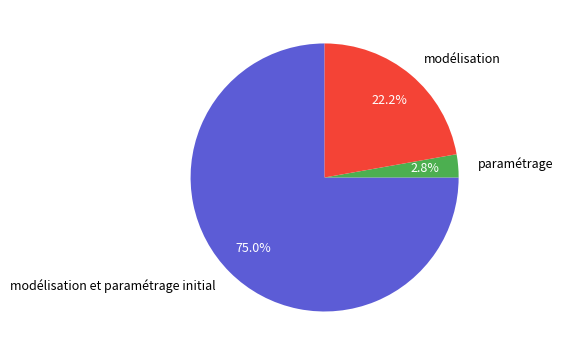

Which category has the biggest portion of the pie?

modélisation et paramétrage initial